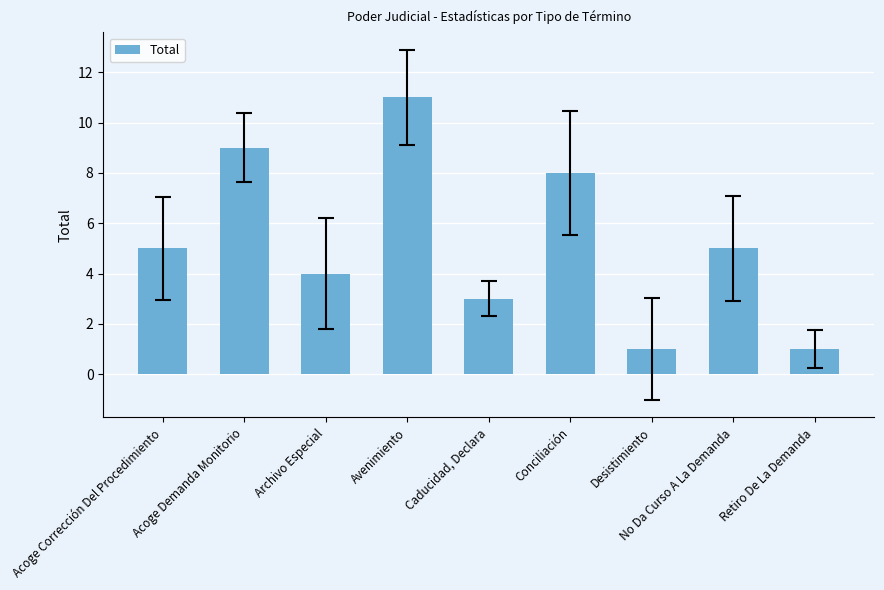

Approximately how many times larger is the value at Archivo Especial compared to Conciliación?

0.5